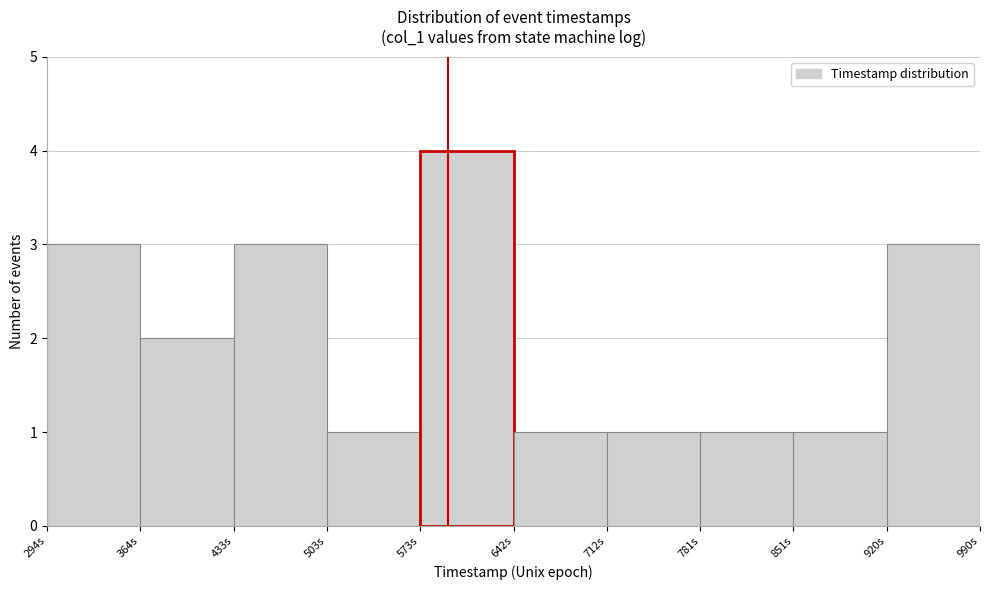

Reading left to right, list all the values displayed in this chart.

294s=3	364s=2	433s=3	503s=1	573s=4	642s=1	712s=1	781s=1	851s=1	920s=3